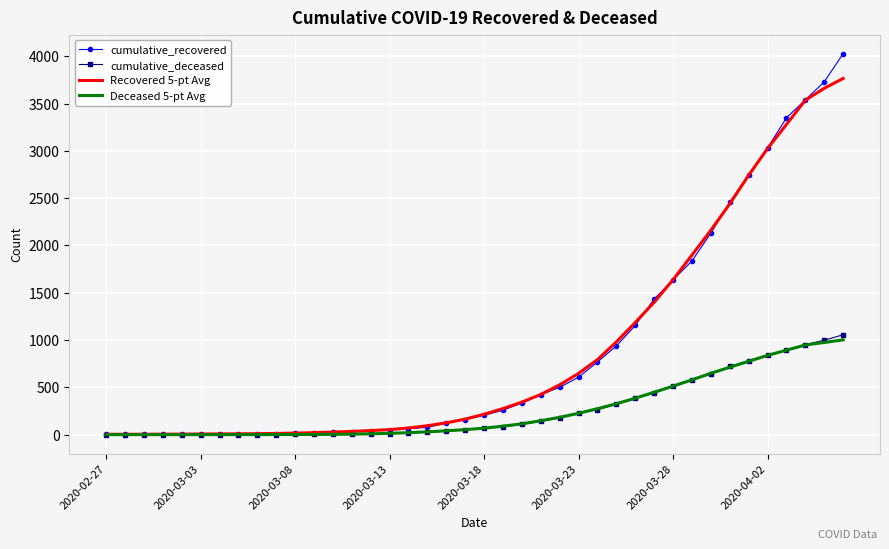

List the series in order of their peak value, highest first.

cumulative_recovered, Recovered 5-pt Avg, cumulative_deceased, Deceased 5-pt Avg